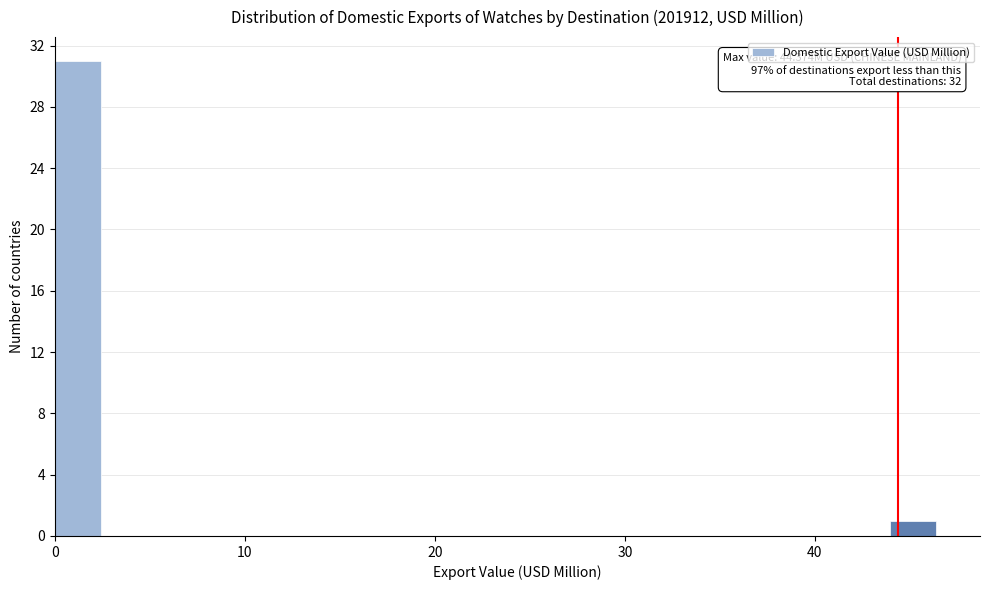

Read against the x-axis, roughly where is the centre of the tallest bar?

1